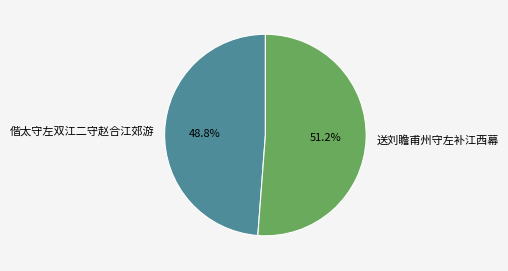

To the nearest percent, what is the difference between the 偕太守左双江二守赵合江郊游 and 送刘瞻甫州守左补江西幕 slice percentages?

2%